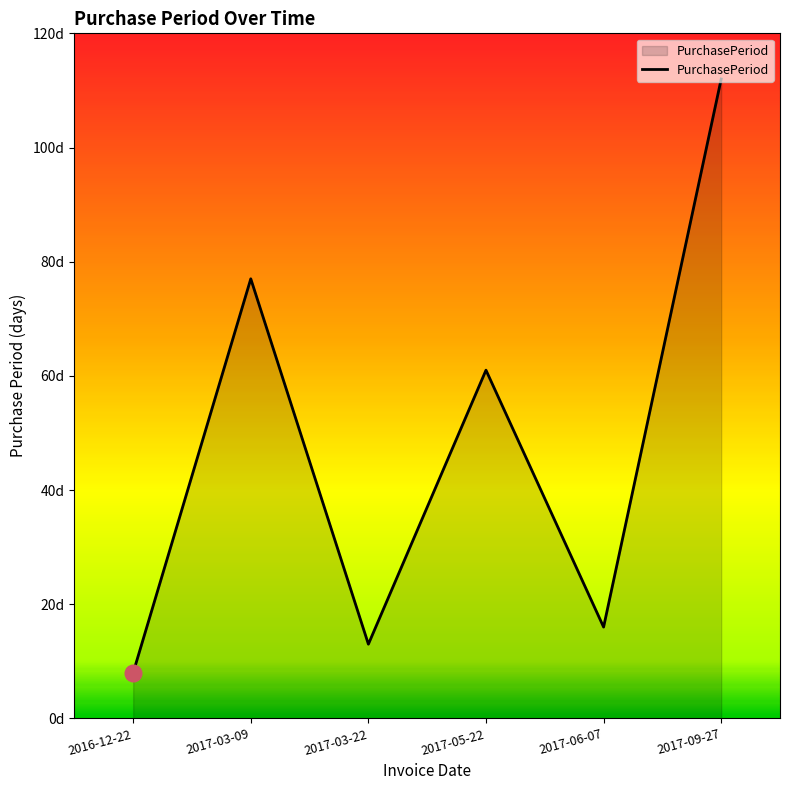

How many points are higher than both their immediate neighbors (excluding endpoints)?

2